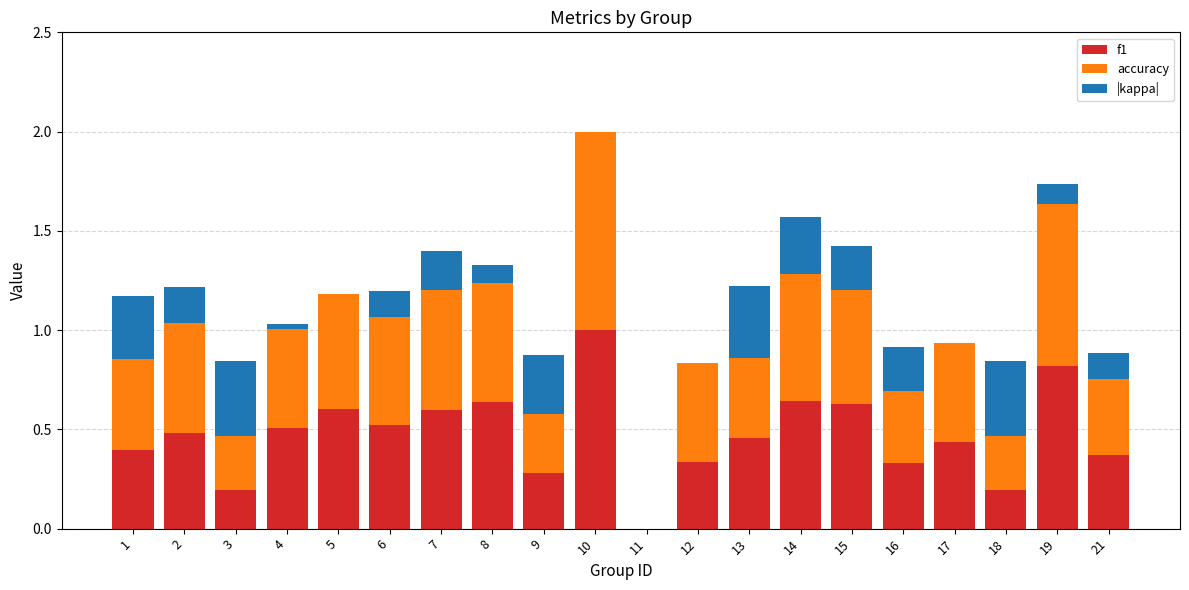

What is the total value across all series at 17?

0.9